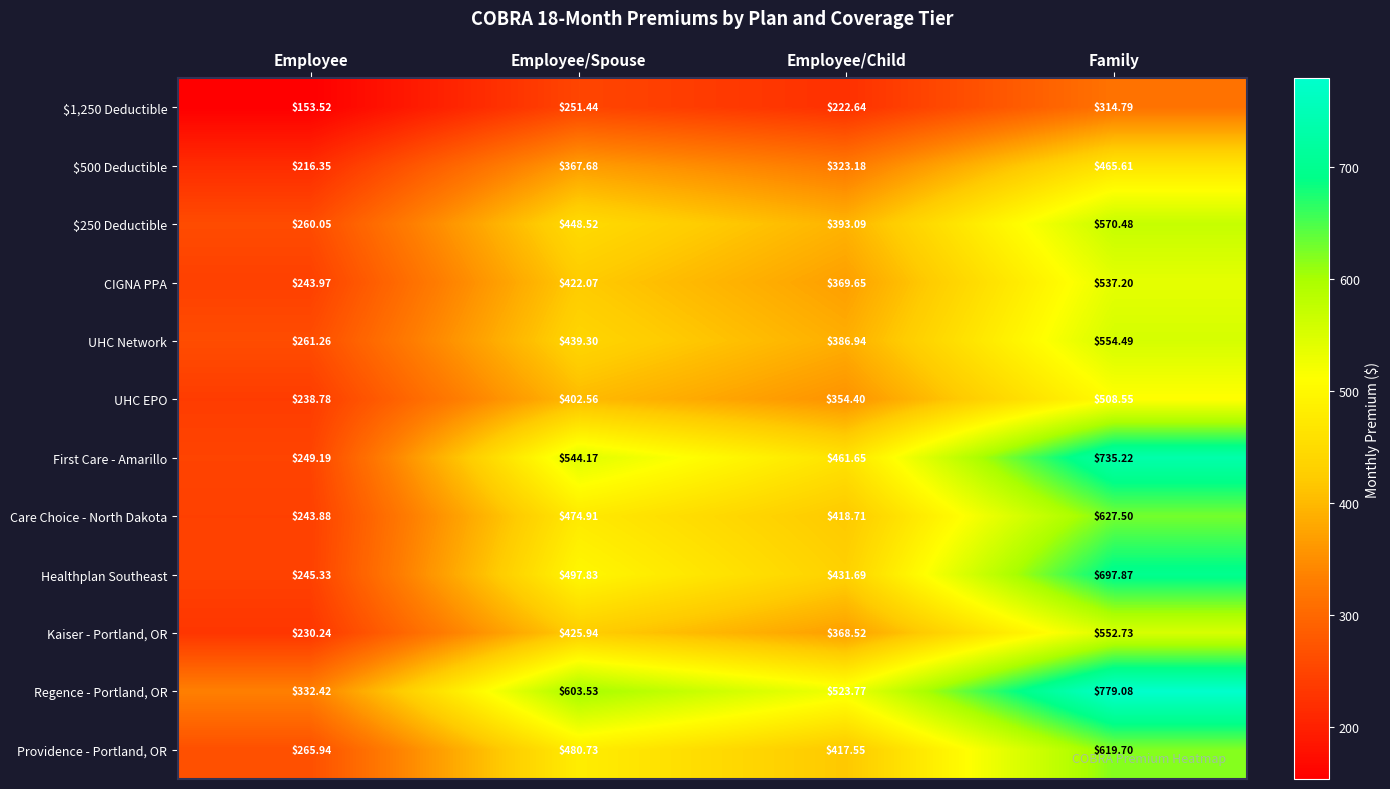

Rank the categories by Kaiser - Portland, OR value from highest to lowest.

Family, Employee/Spouse, Employee/Child, Employee